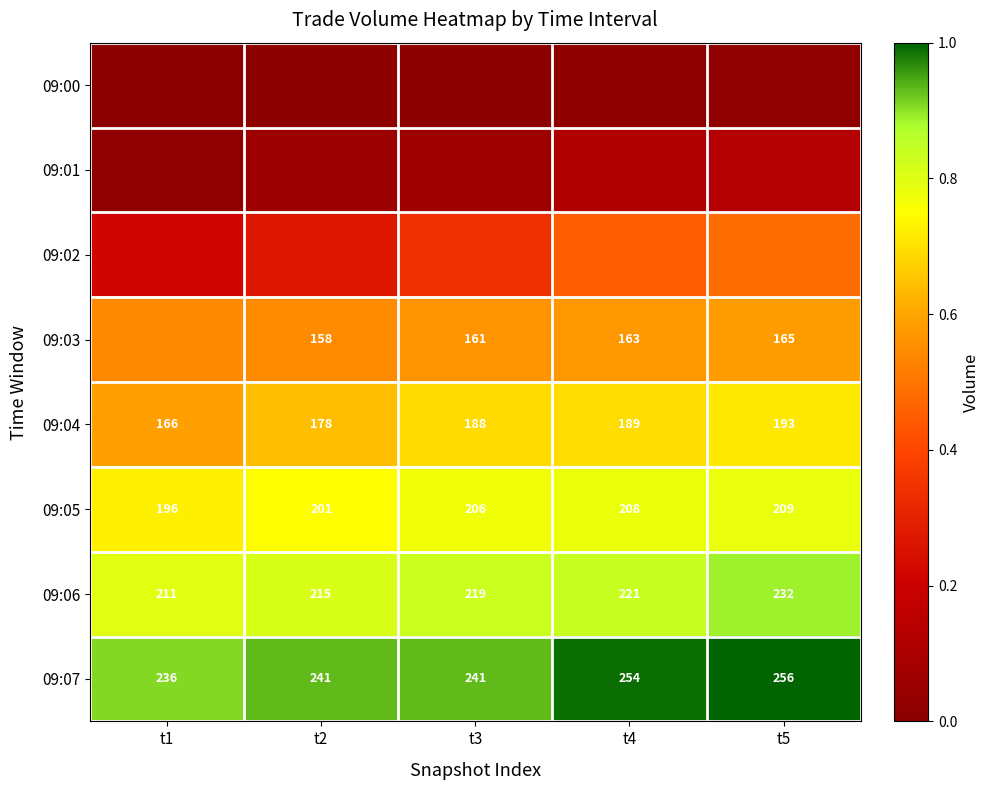

Is it true that 09:02 equals 0.3 at t4?

False